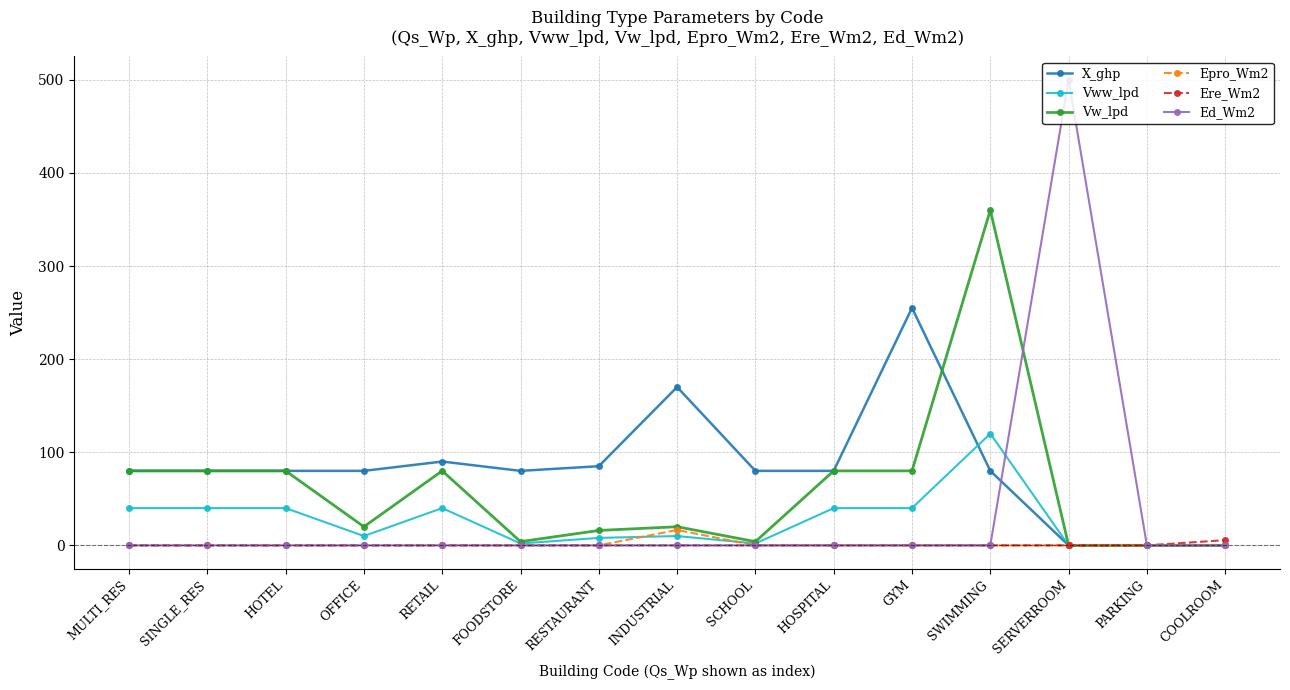

True or false: Vw_lpd has a value of 4.0 at FOODSTORE.

True